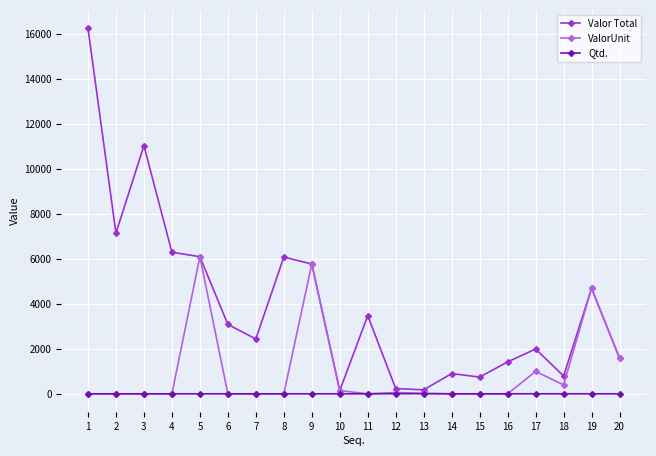

Which label corresponds to the largest value in the chart?

1